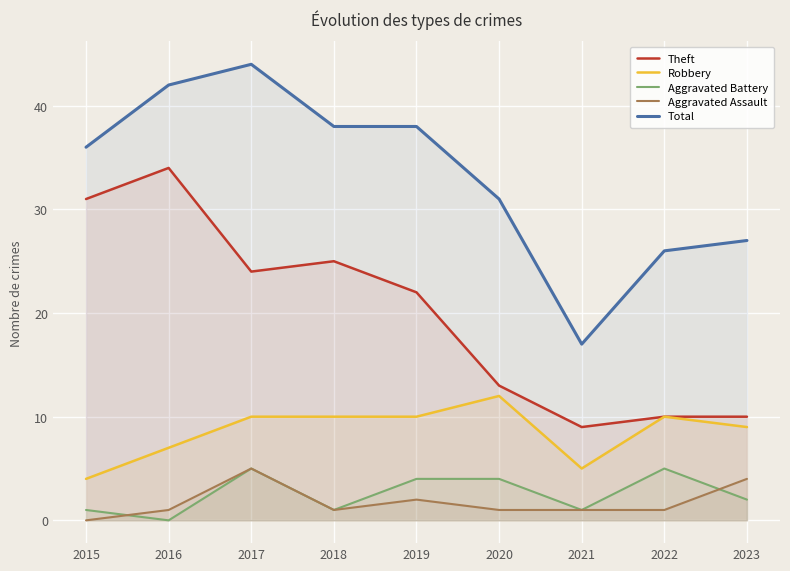

Which series has the widest spread of values?

Total